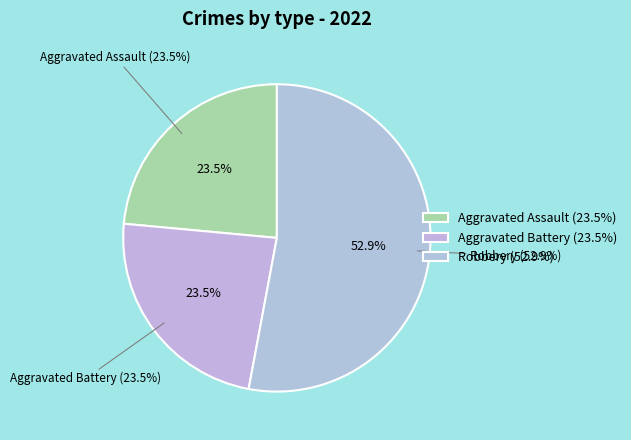

To the nearest percent, what percentage of the pie is Aggravated Assault?

24%